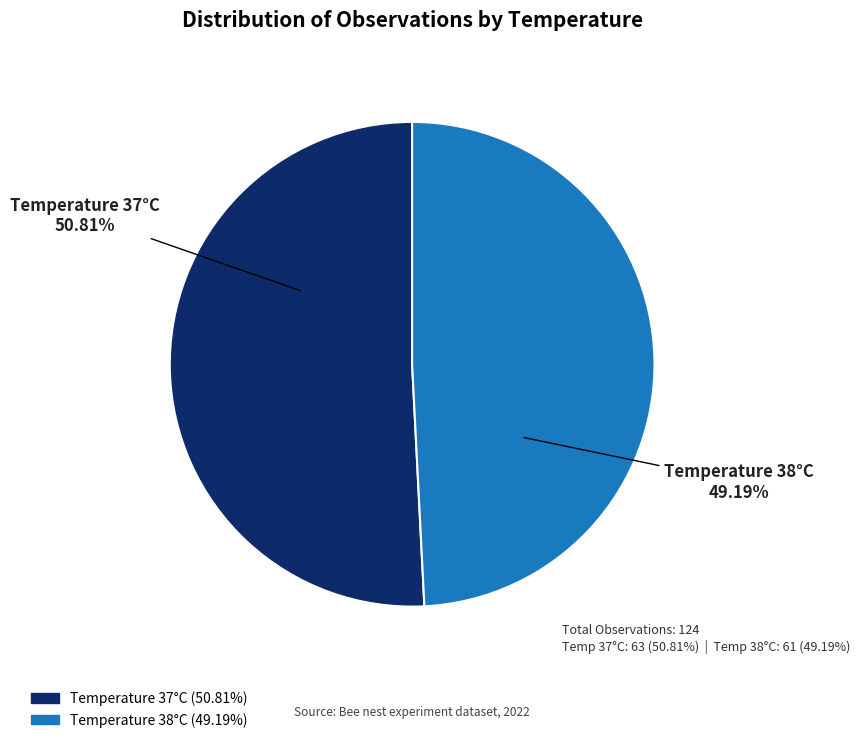

What is the total percentage of 37 and 38?

100.0%